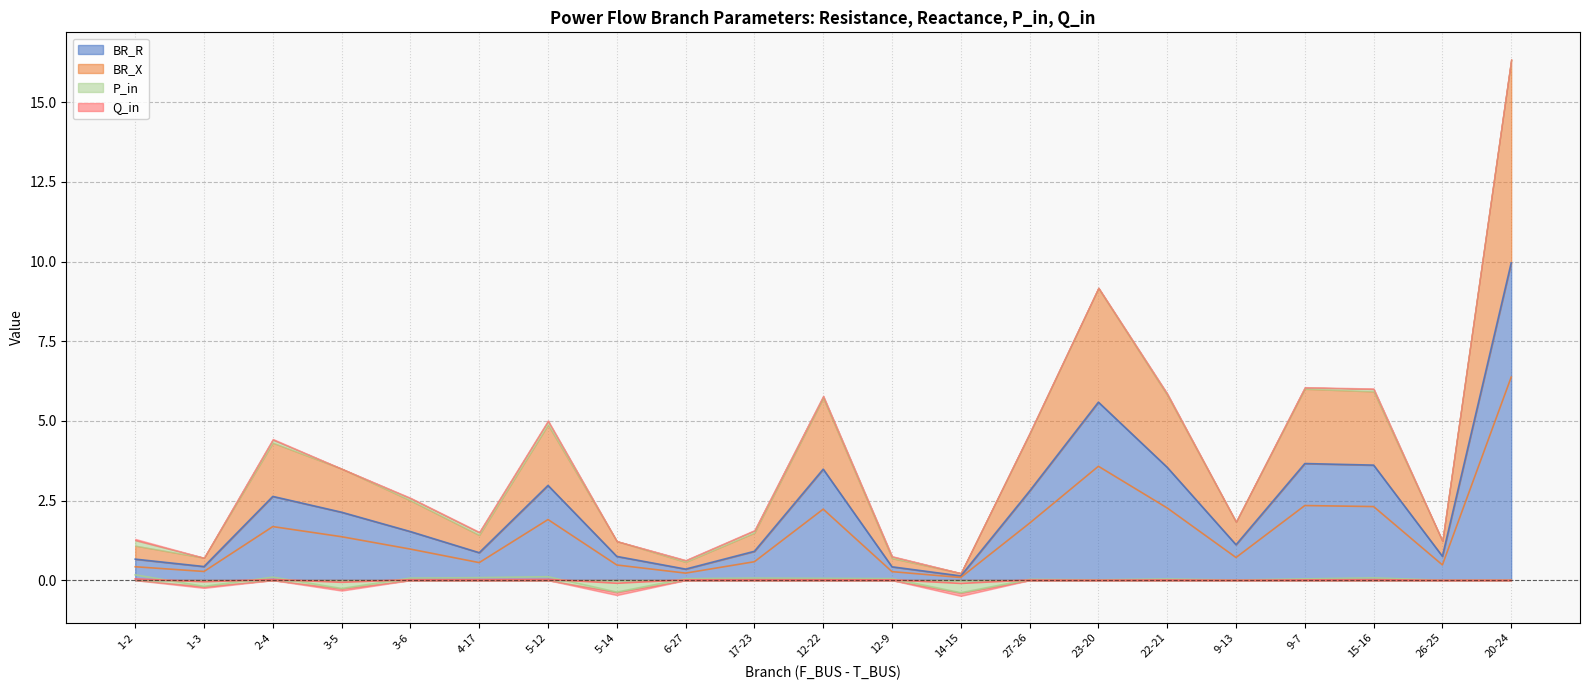

What is the maximum value shown in the chart?

10.0